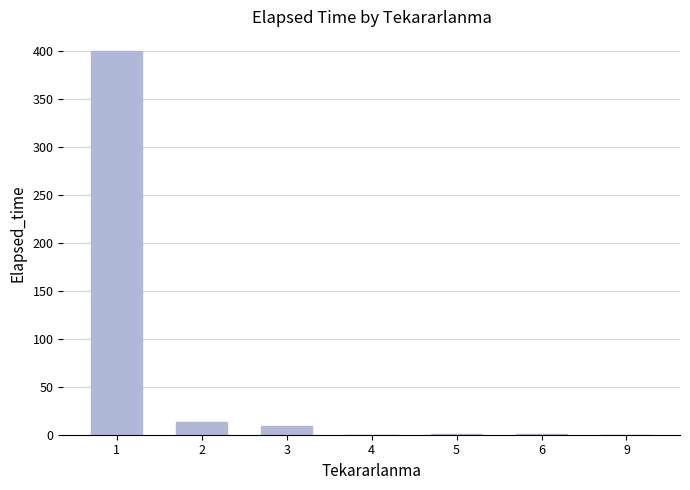

True or false: the data shows 8.6 at 3.

True